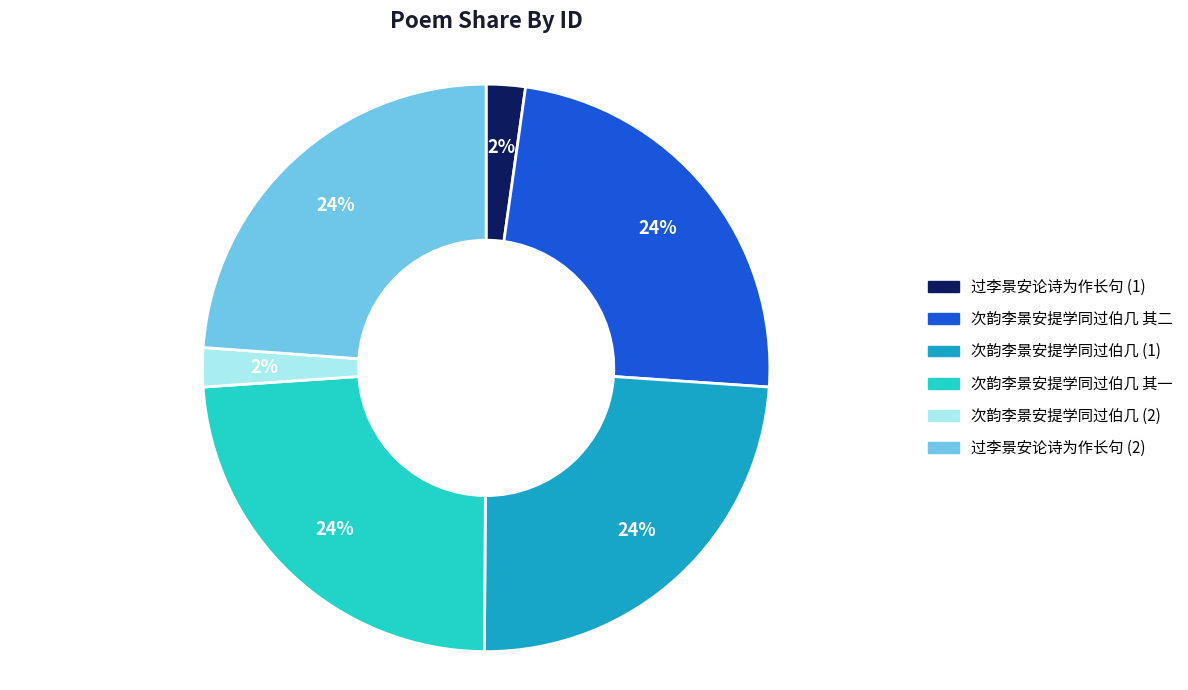

How many slices are in this pie chart?

6